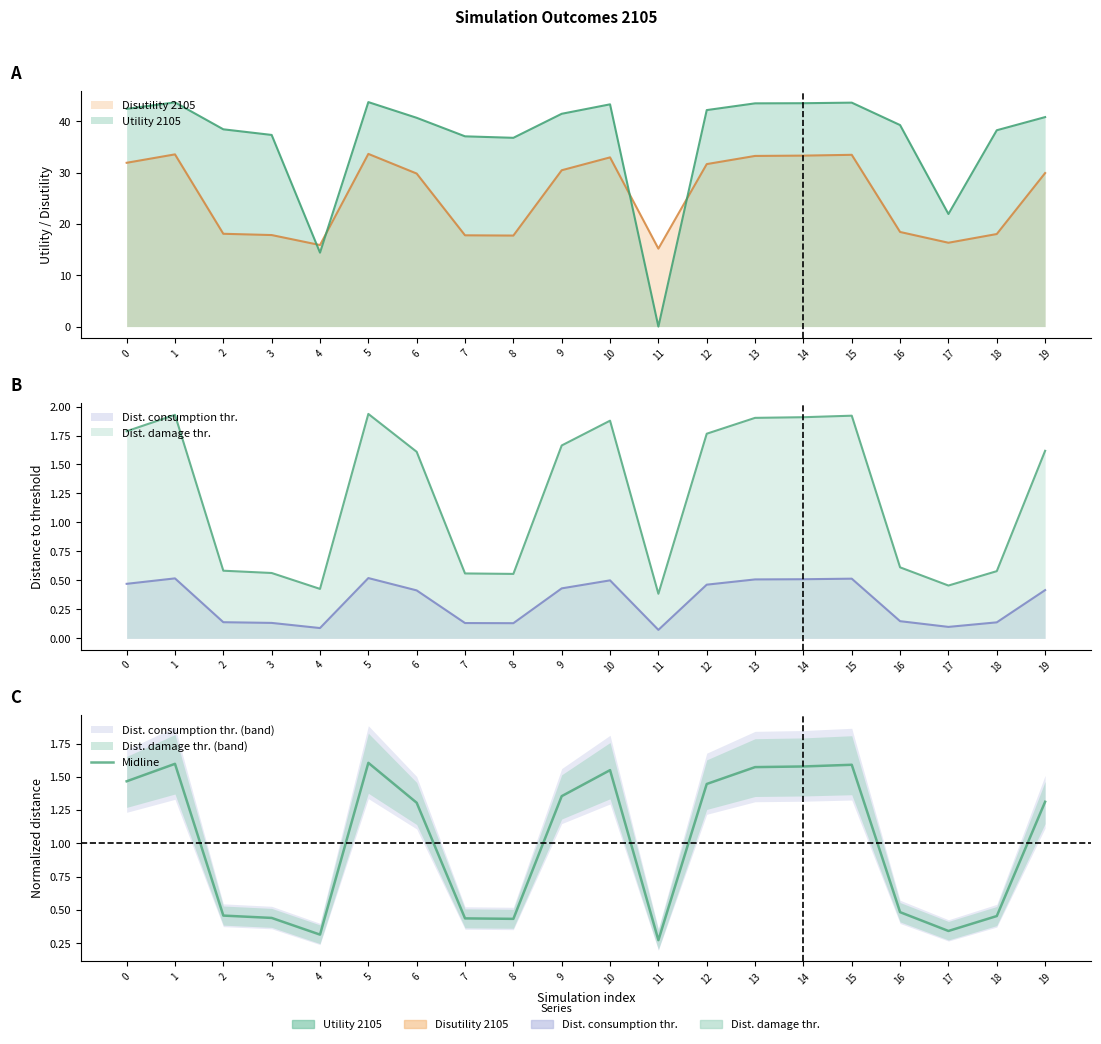

Where is the first local maximum?

1